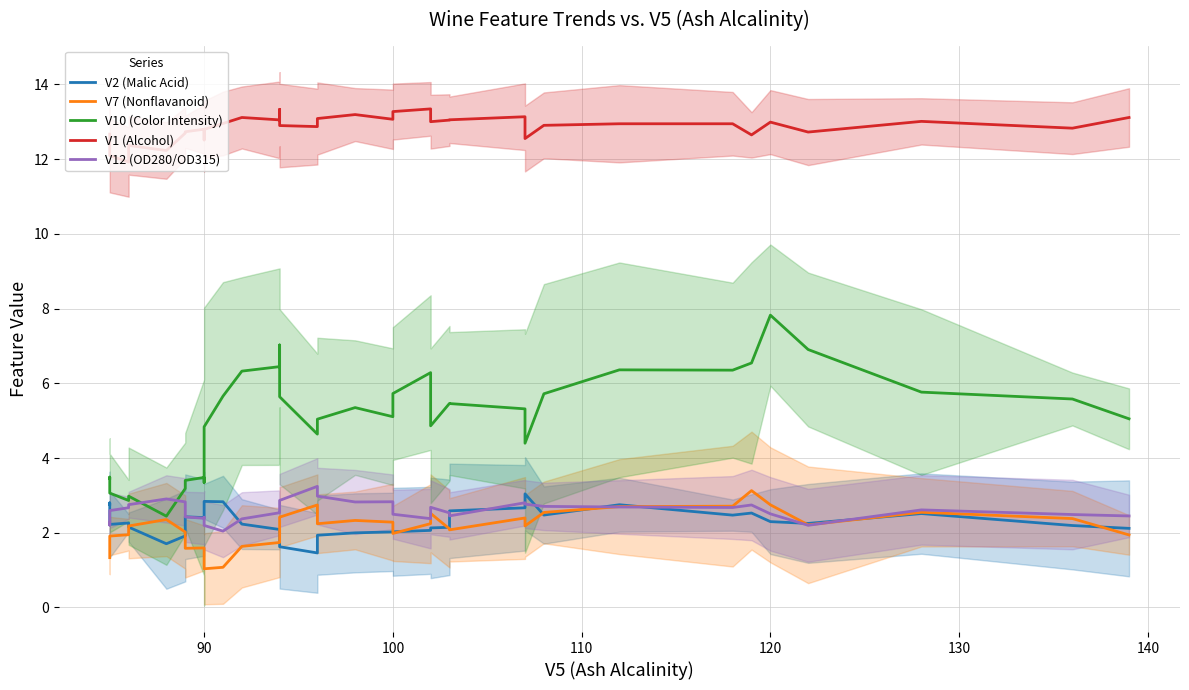

Reading left to right, transcribe all the data shown in this chart.

V2 (Malic Acid): 2.8	2.8	2.2	2.3	2.2	1.7	1.9	2.4	2.4	2.6	2.8	2.8	2.2	2.1	1.9	1.6	1.5	1.9	2.0	2.0	2.0	2.1	2.1	2.1	2.6	2.7	3.0	2.5	2.8	2.5	2.5	2.3	2.2	2.5	2.2	2.1
V7 (Nonflavanoid): 1.3	1.4	1.9	1.9	2.2	2.4	2.0	1.6	1.6	1.4	1.0	1.1	1.6	1.7	2.0	2.4	2.7	2.2	2.3	2.3	2.0	2.2	2.5	2.1	2.1	2.4	2.2	2.5	2.7	2.7	3.1	2.7	2.2	2.5	2.4	1.9
V10 (Color Intensity): 3.5	3.5	3.1	2.9	3.0	2.4	3.2	3.4	3.5	3.3	4.8	5.7	6.3	6.4	7.0	5.6	4.6	5.0	5.3	5.1	5.7	6.3	4.9	5.5	5.5	5.3	4.4	5.7	6.4	6.4	6.5	7.8	6.9	5.8	5.6	5.0
V1 (Alcohol): 12.7	12.5	12.1	11.9	12.4	12.2	12.7	12.7	12.8	12.5	12.8	13.0	13.1	13.1	13.3	12.9	12.9	13.1	13.2	13.1	13.3	13.3	13.0	13.0	13.1	13.1	12.5	12.9	12.9	12.9	12.6	13.0	12.7	13.0	12.8	13.1
V12 (OD280/OD315): 2.3	2.2	2.6	2.7	2.8	2.9	2.8	2.4	2.4	2.4	2.2	2.0	2.4	2.5	2.6	2.9	3.2	3.0	2.8	2.8	2.5	2.4	2.7	2.5	2.5	2.8	2.8	2.7	2.7	2.7	2.7	2.5	2.2	2.6	2.5	2.5